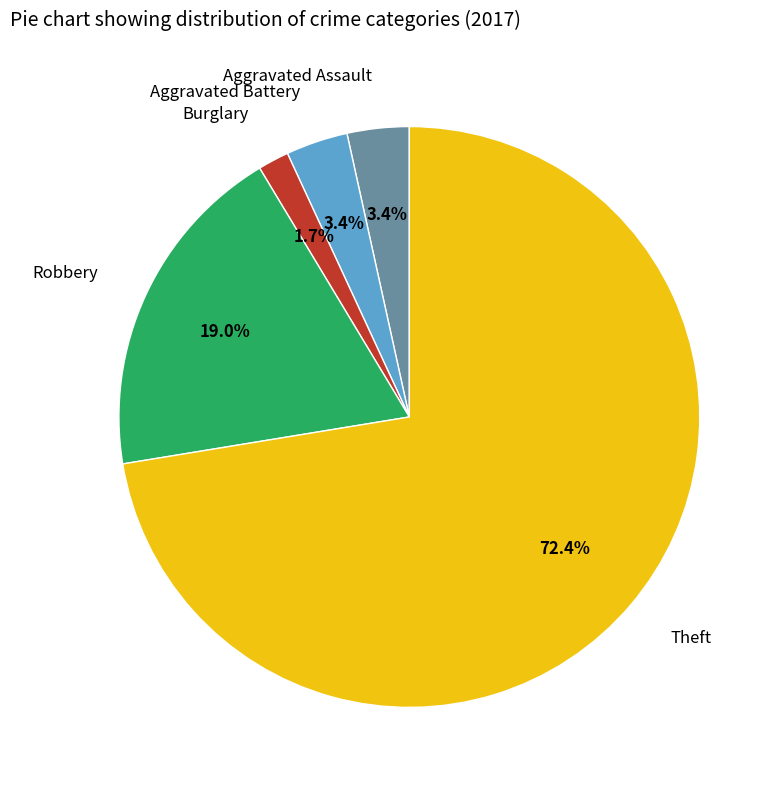

Which slice is the largest?

Theft